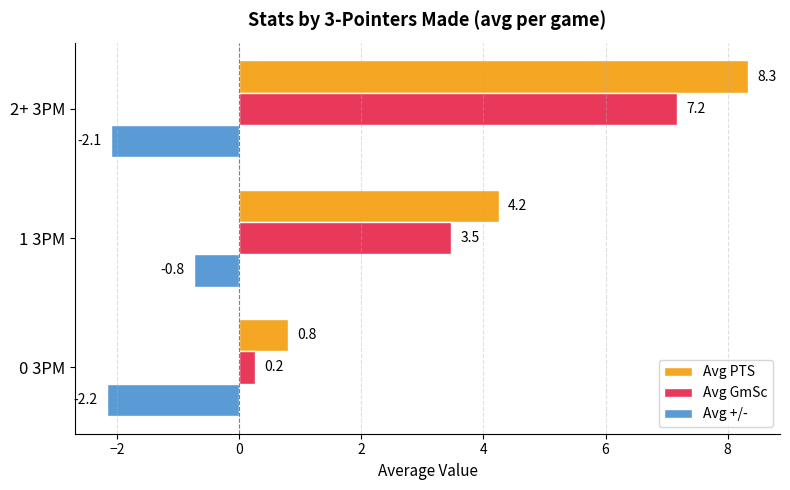

What are all the series names shown in the legend?

Avg PTS, Avg GmSc, Avg +/-